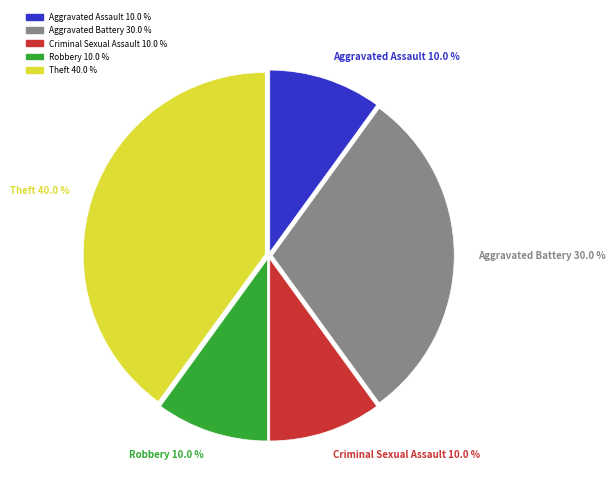

Approximately how many times larger is the value at Theft compared to Aggravated Battery?

1.3